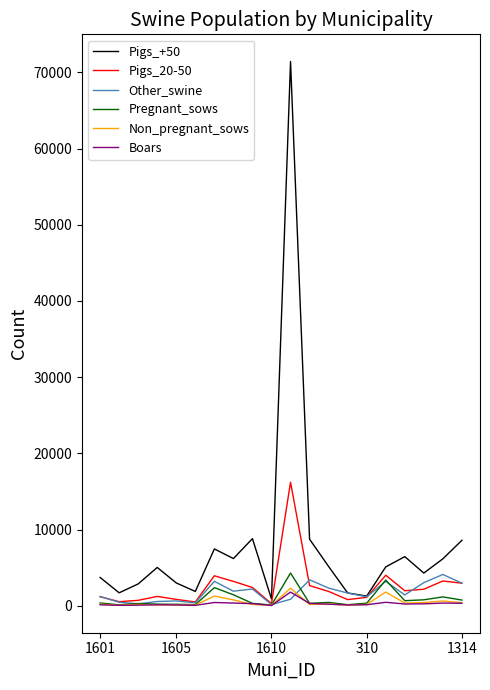

Which series has the largest total across all categories?

Pigs_+50